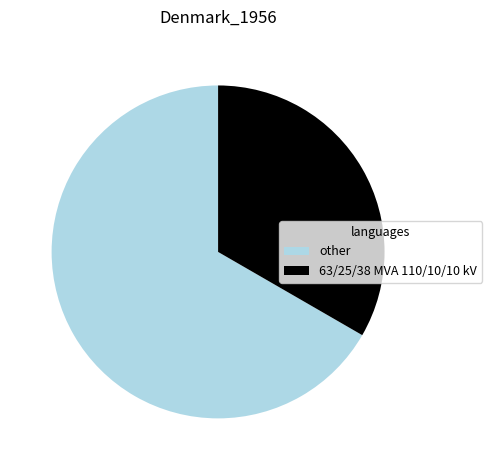

Which category has the smallest portion of the pie?

63/25/38 MVA 110/10/10 kV